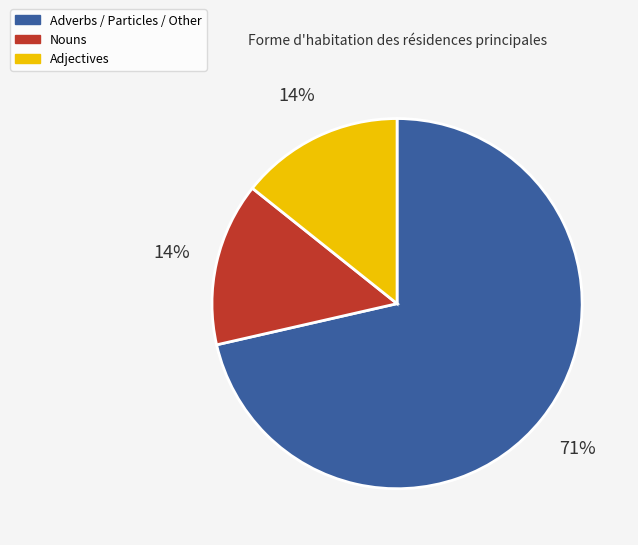

Is there any slice that represents more than half of the pie?

Yes